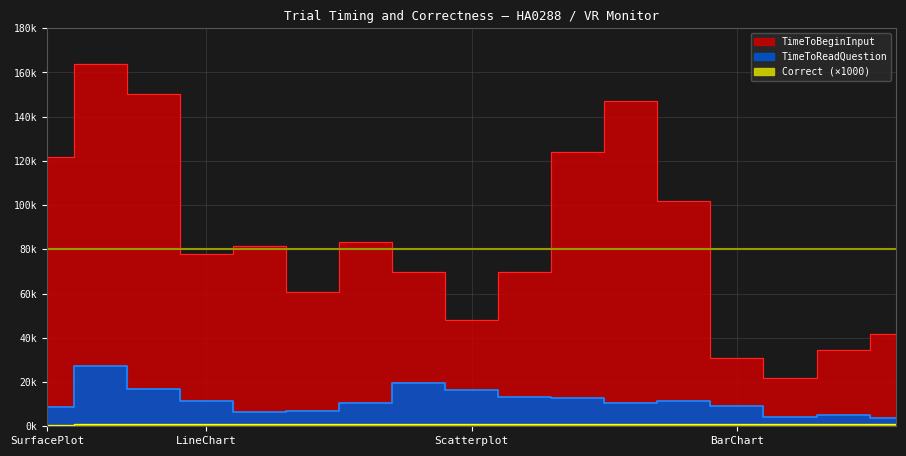

At 17, list the series in order from smallest to largest.

Correct, TimeToReadQuestion, TimeToBeginInput